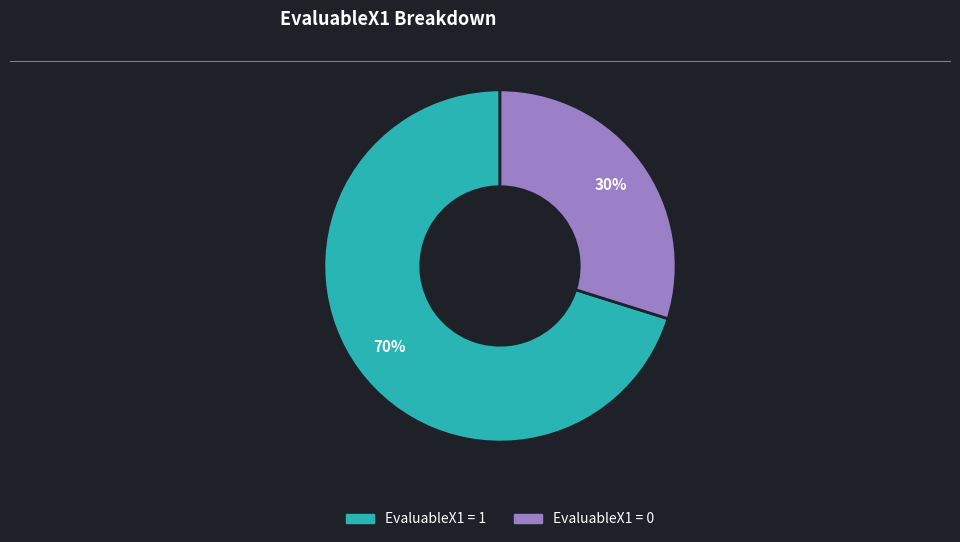

To the nearest percent, what is the difference between the largest and smallest slice percentages?

40%